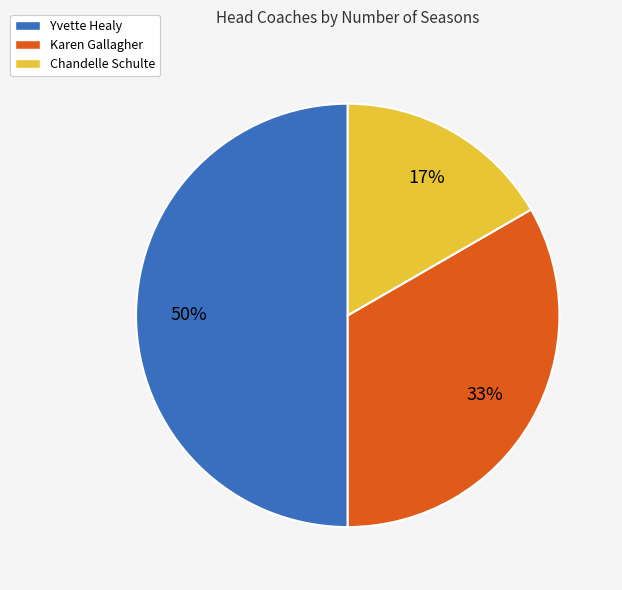

What percentage is the Yvette Healy slice, to the nearest percent?

50%